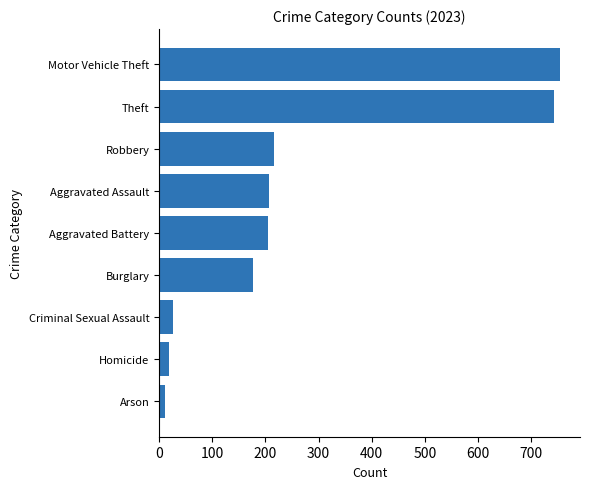

What is the maximum value shown in the chart?

754